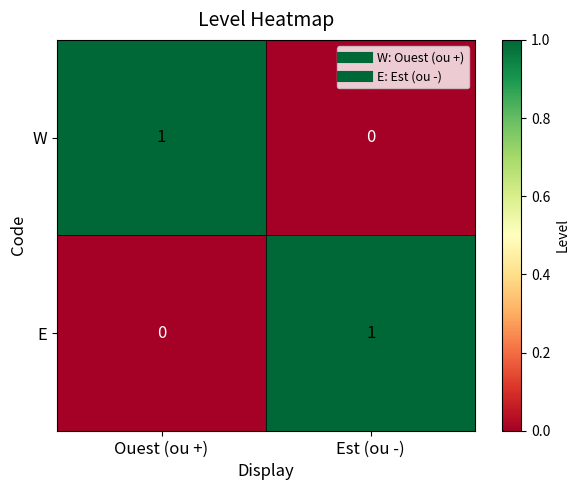

How many data points does each series have?

2